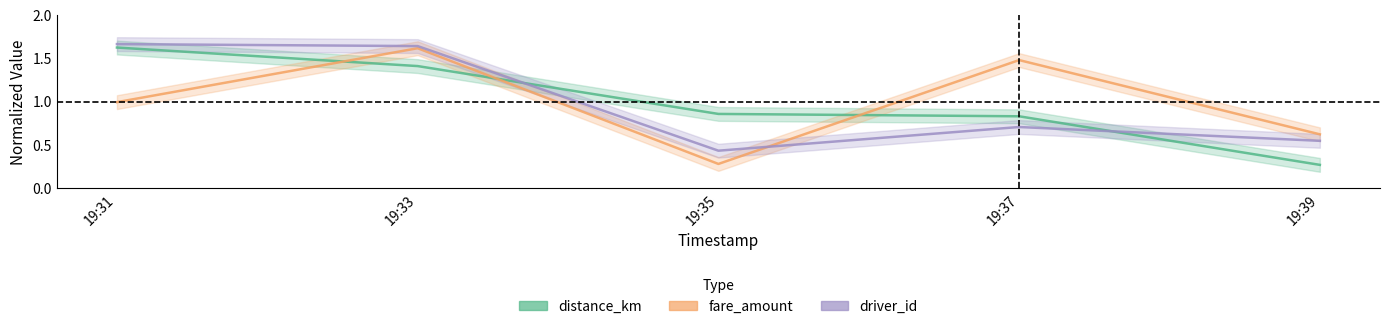

What is the total value across all series at 19:37?

3.0